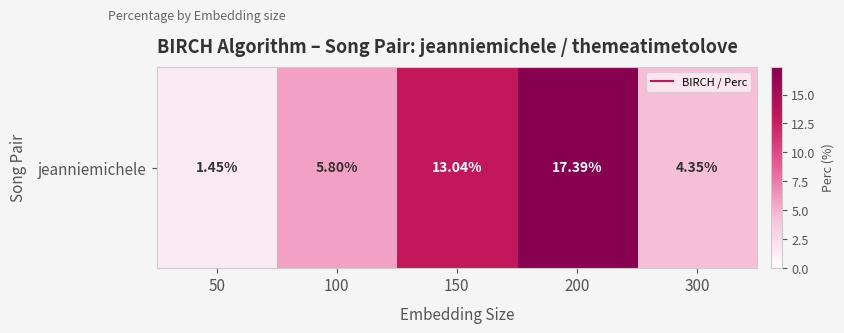

Approximately how many times larger is the value at 150 compared to 100?

2.2